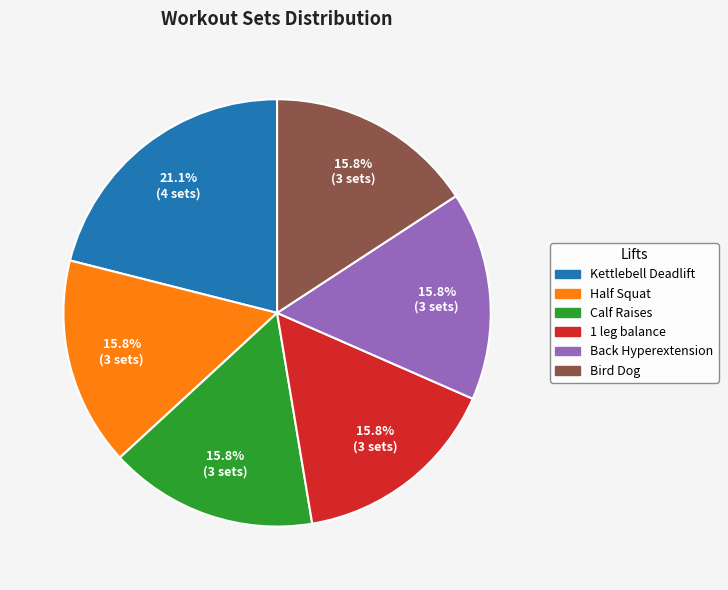

Does Kettlebell Deadlift account for over 50% of the chart?

No